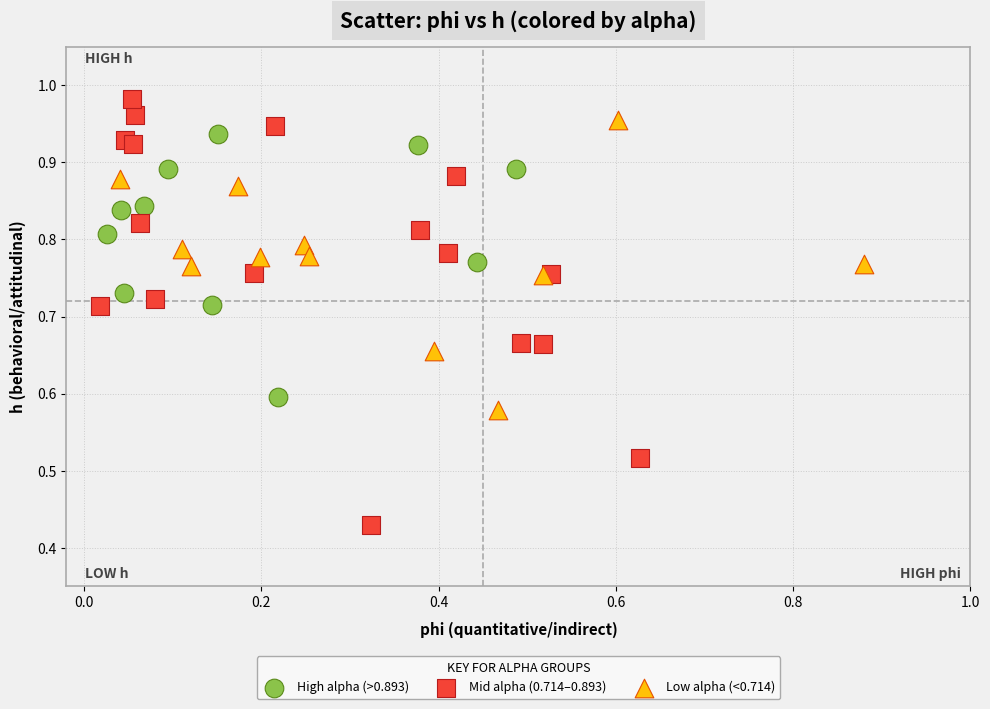

Which series has the largest Y range (max minus min)?

Mid alpha (0.714–0.893)